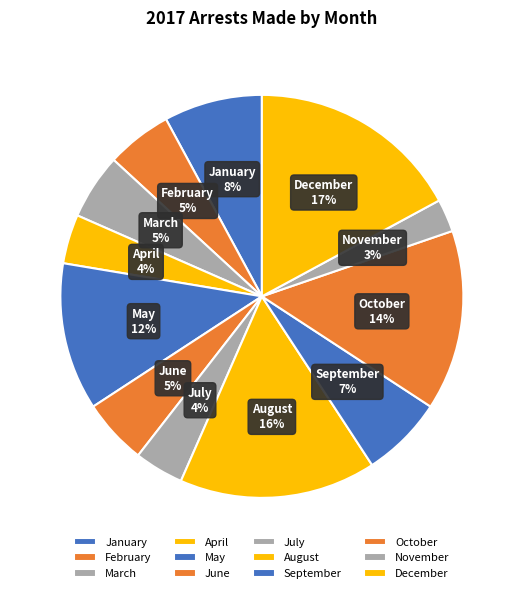

Is it true that August is 16% of the pie?

True